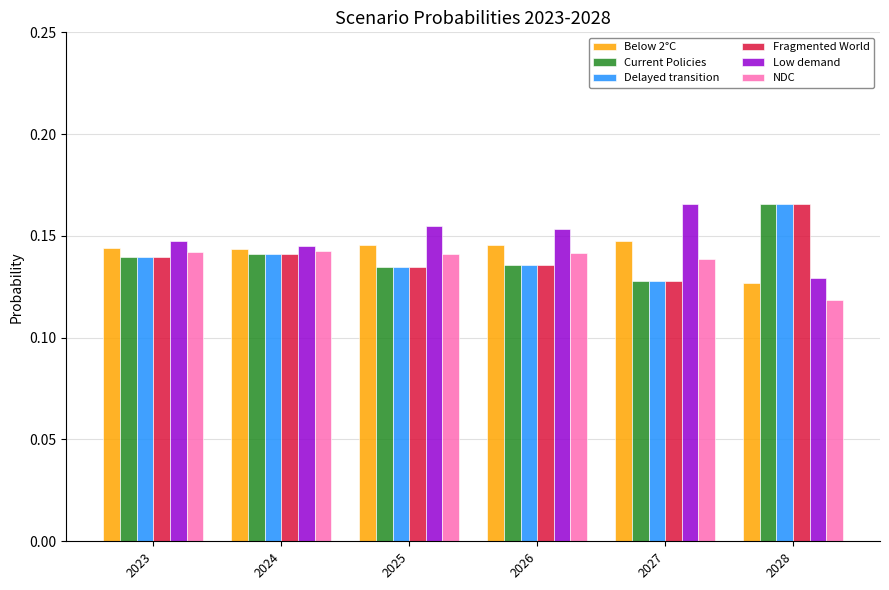

What is the total value across all series at 2028?

0.9